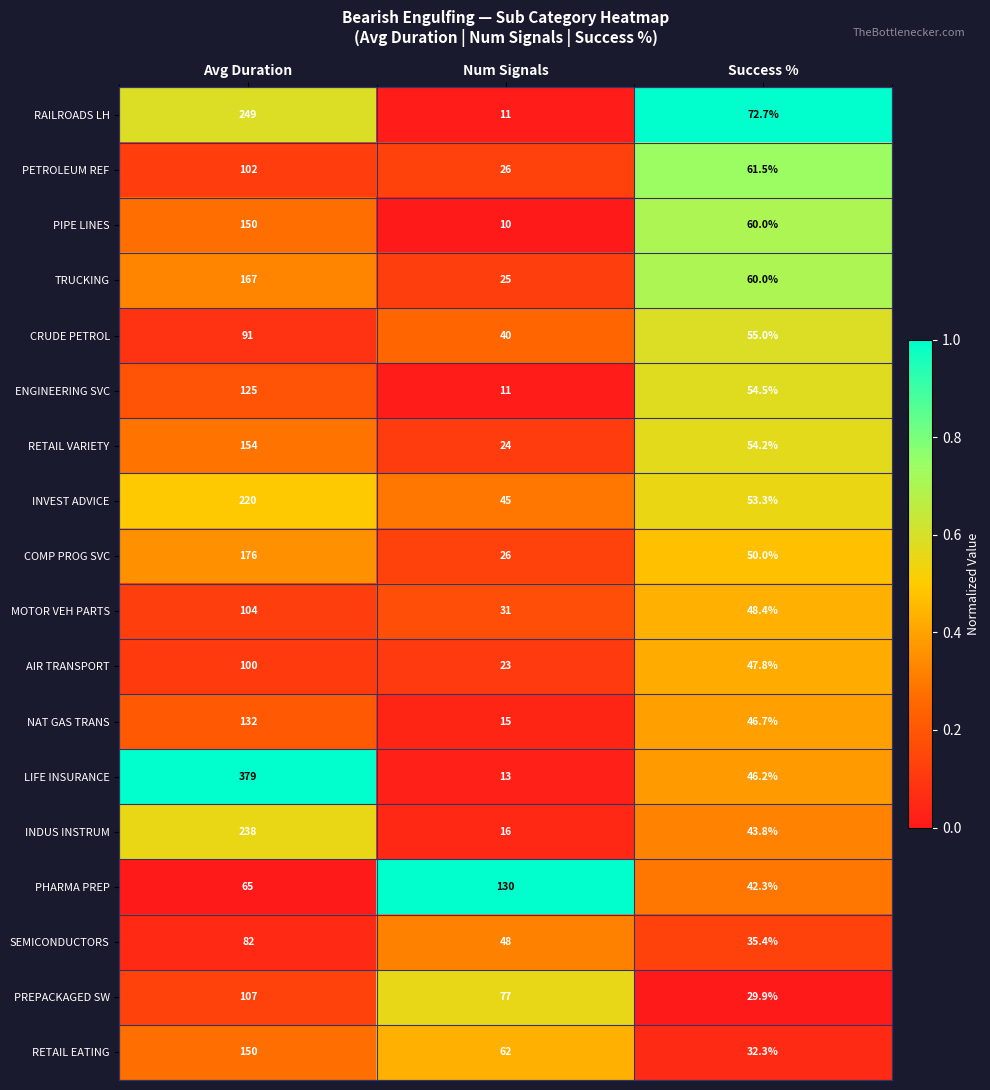

Where does the SEMICONDUCTORS series first go above 48?

Avg Duration